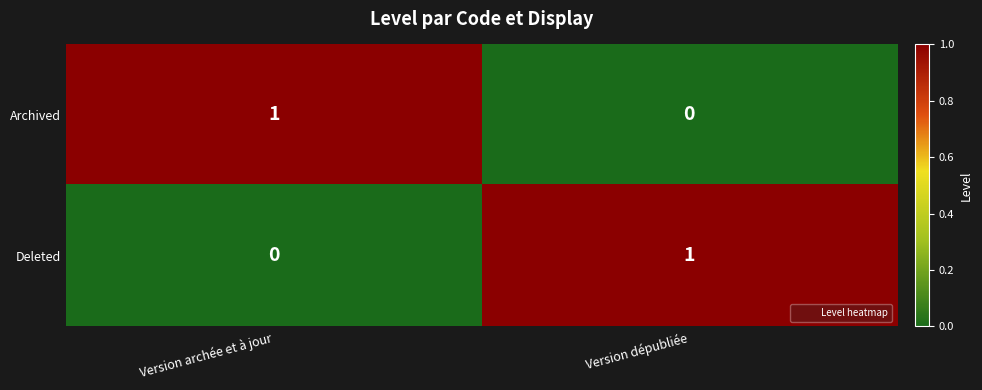

Where is Archived nearest to the value 0?

Version dépubliée